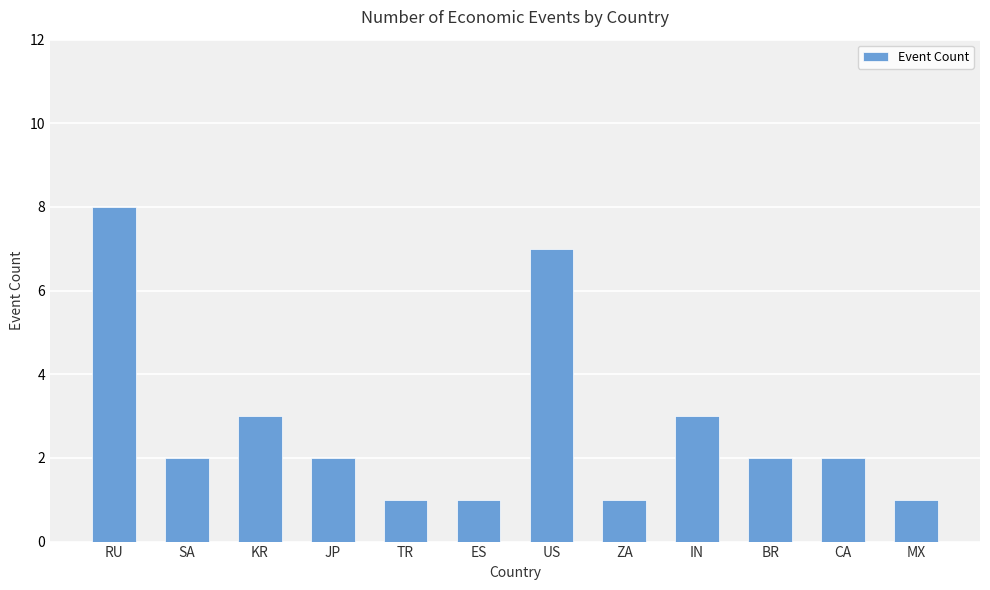

What is the average value?

3